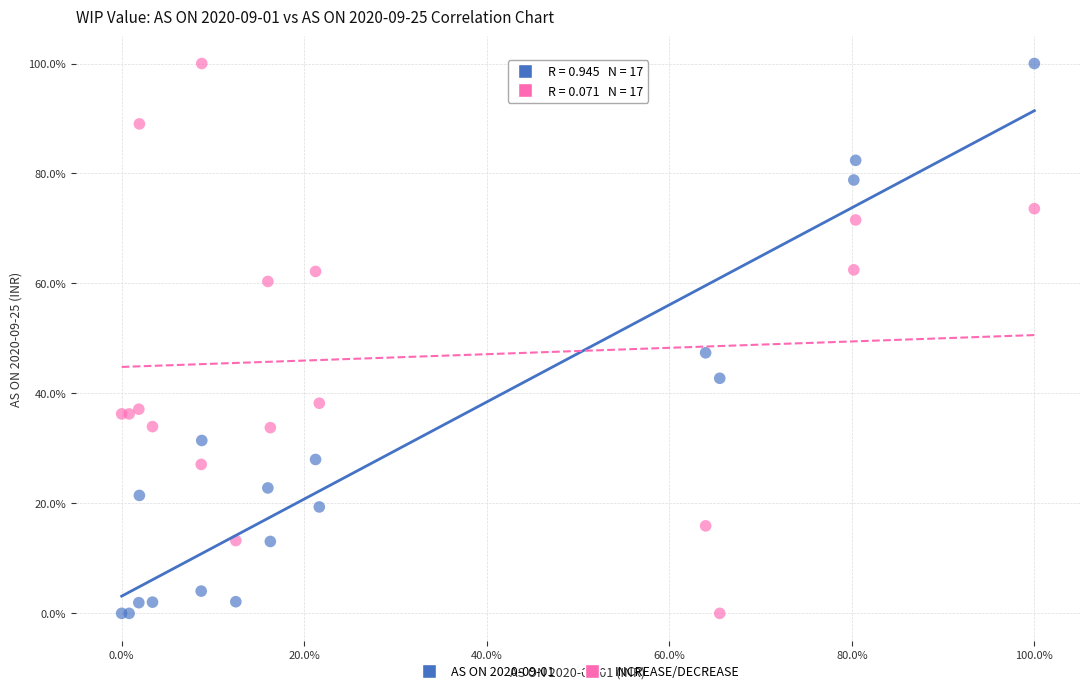

What are all the series names shown in the legend?

AS ON 2020-09-01, INCREASE/DECREASE